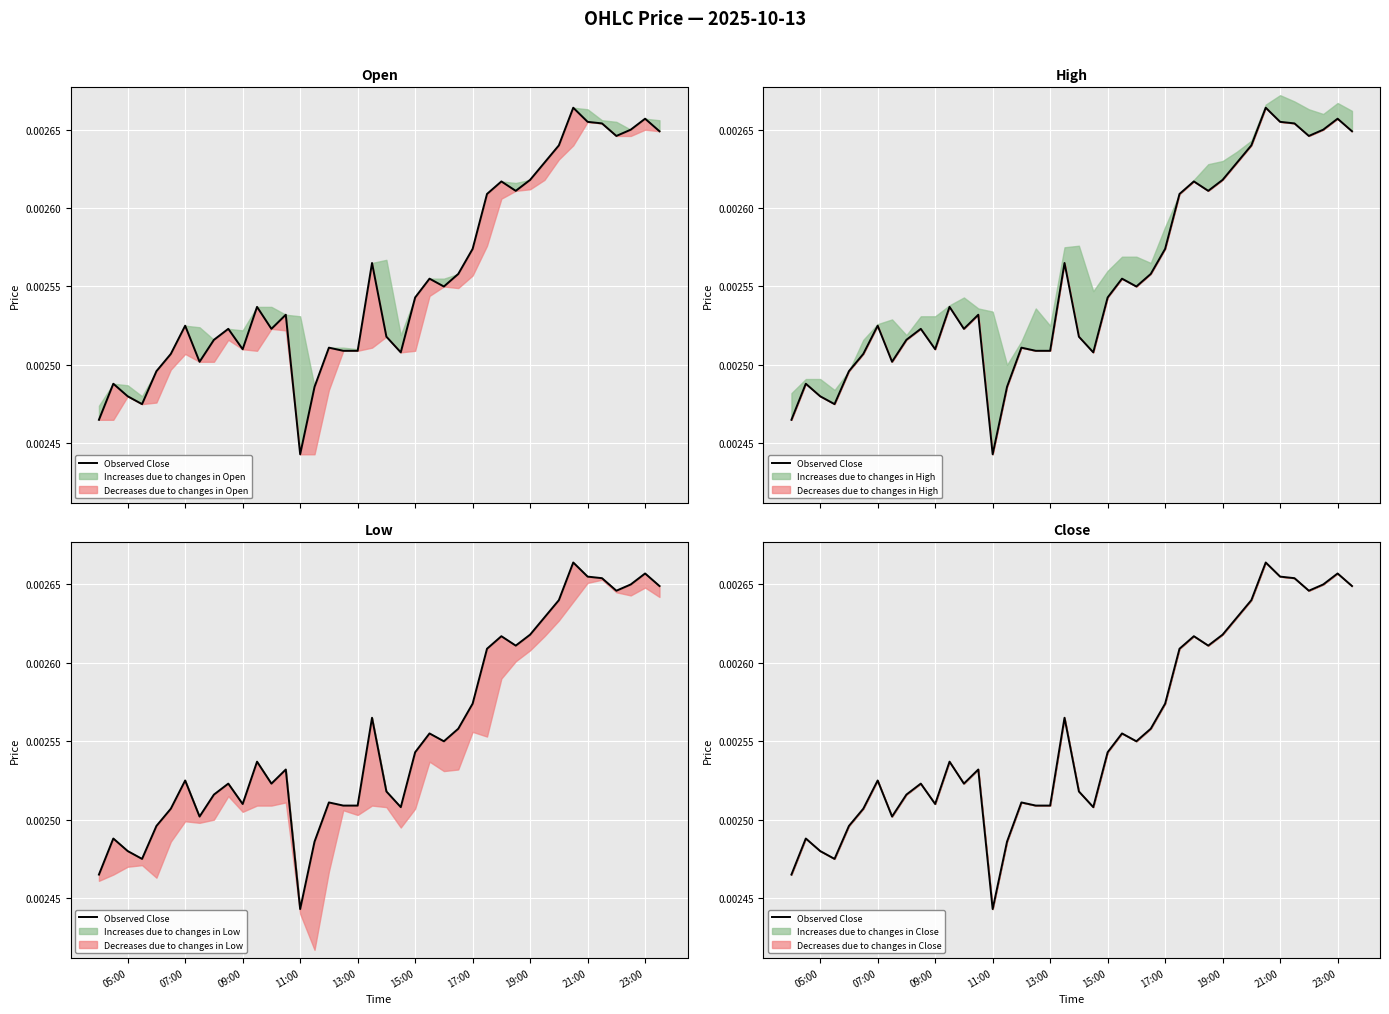

The chart shows a value of 0.0 at 09:00. True or false?

True